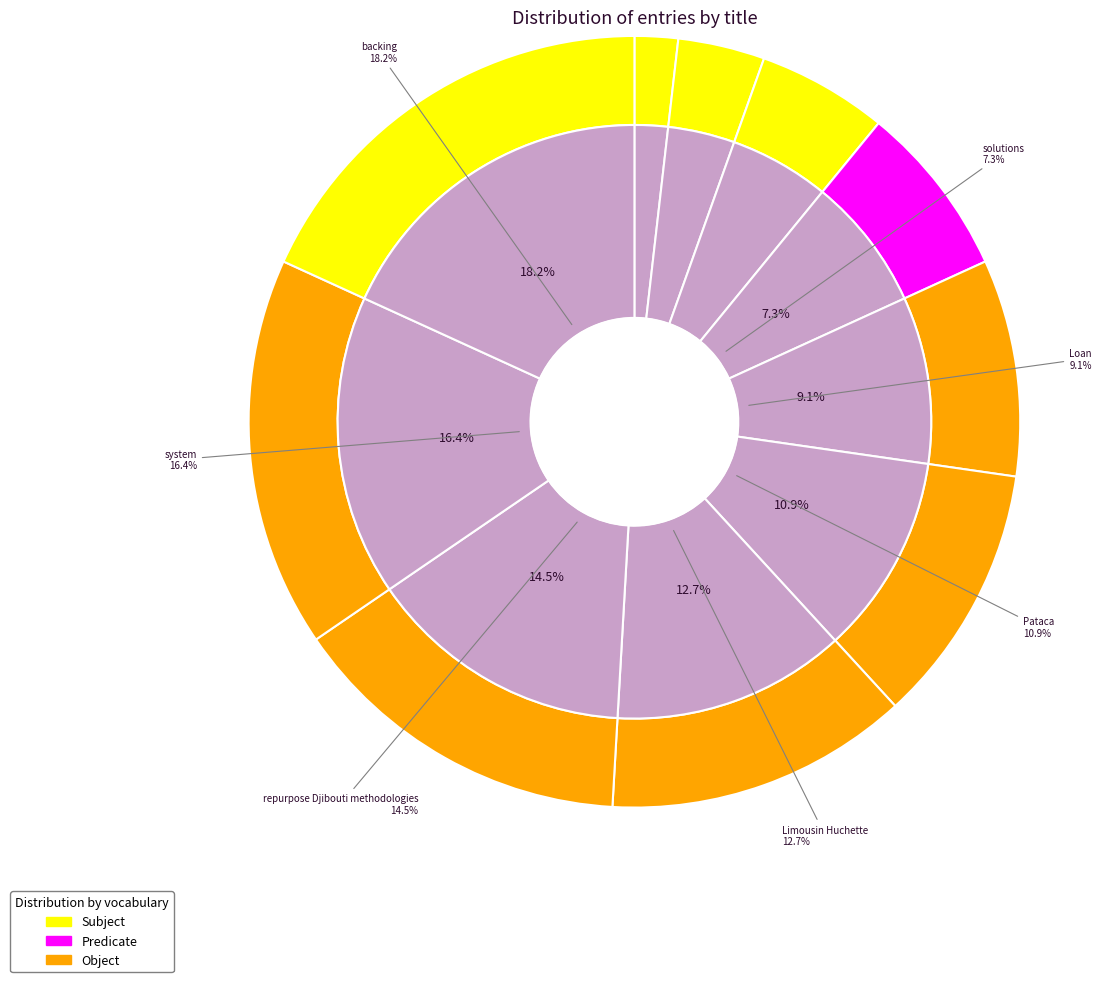

How many segments does this pie chart have?

10